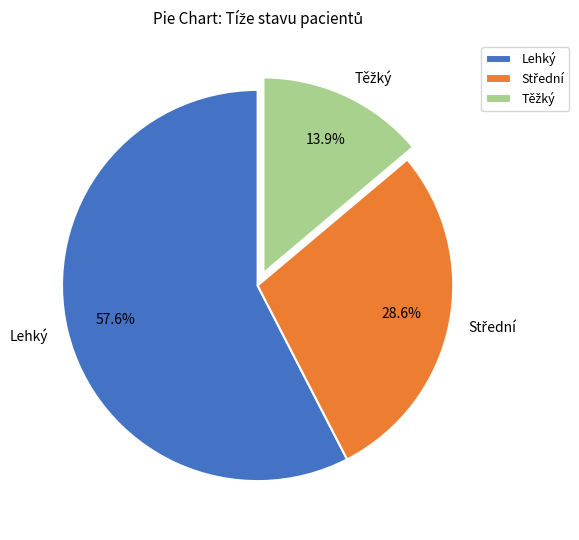

Does Lehký account for over 50% of the chart?

Yes